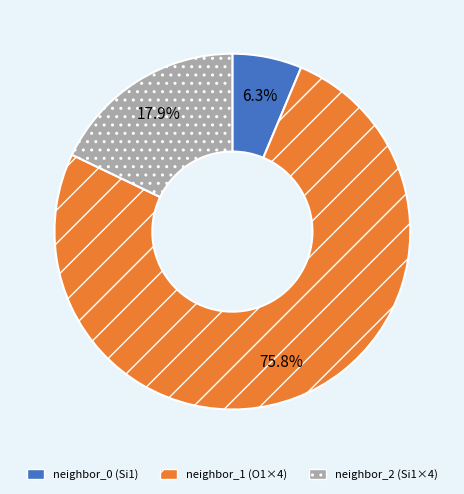

Combined, what portion of the pie is neighbor_1 (O1×4) and neighbor_2 (Si1×4)?

93.7%